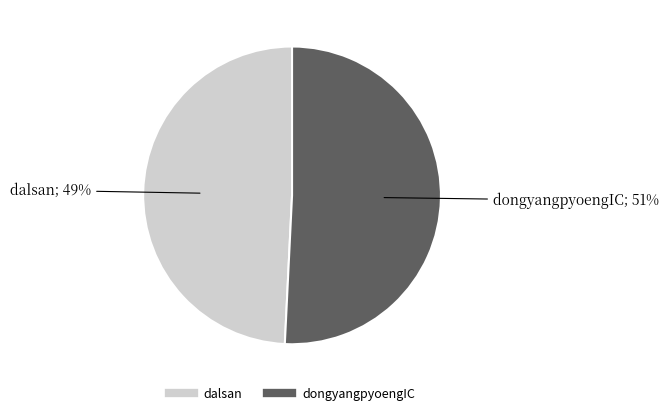

To the nearest percent, what is the difference between the largest and smallest slice percentages?

2%